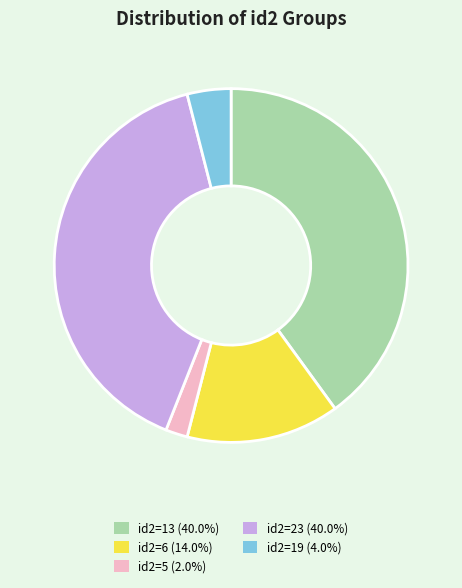

Combined, do id2=23 and id2=6 account for over 50%?

Yes